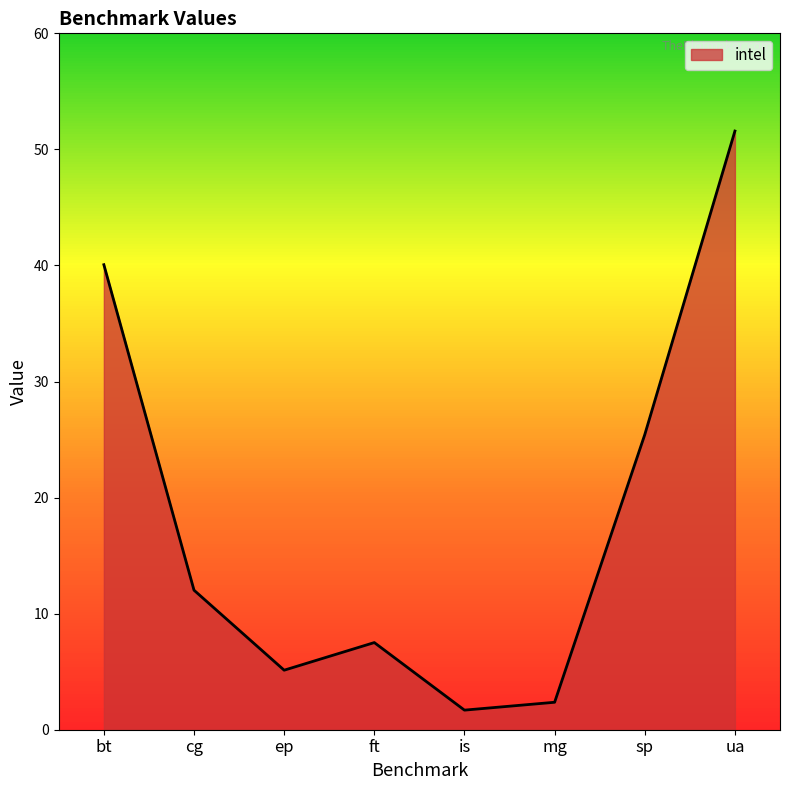

Reading right to left, extract all data points from this chart.

51.6	25.4	2.4	1.7	7.5	5.1	12.0	40.1